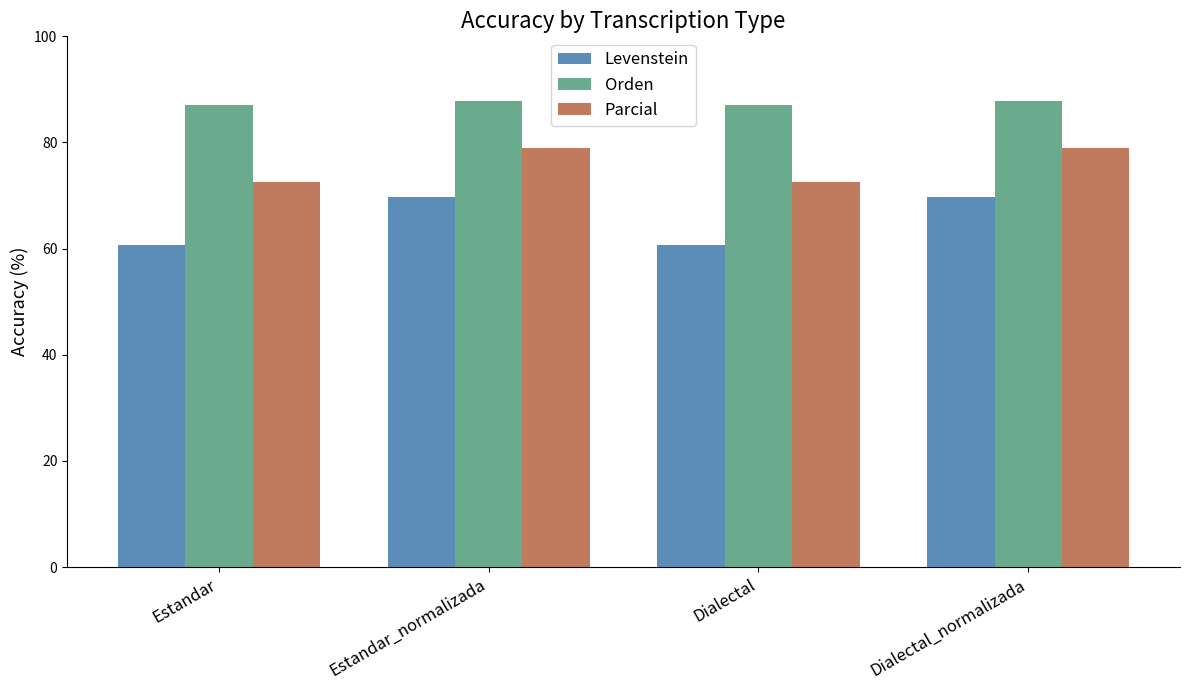

What is the minimum value for Parcial?

72.6